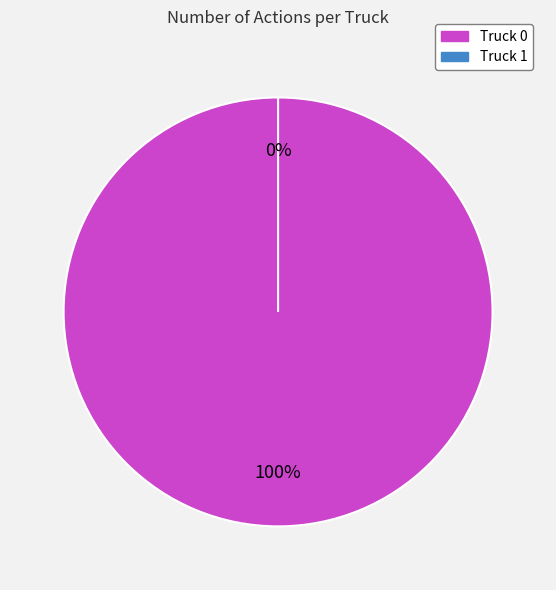

How much of the chart is everything except Truck 1?

100.0%